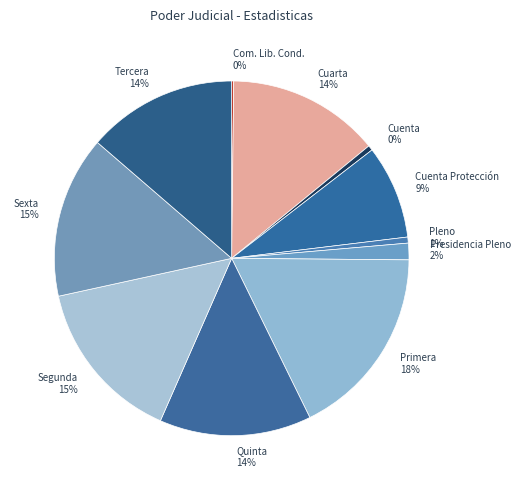

Which category has the biggest portion of the pie?

Primera